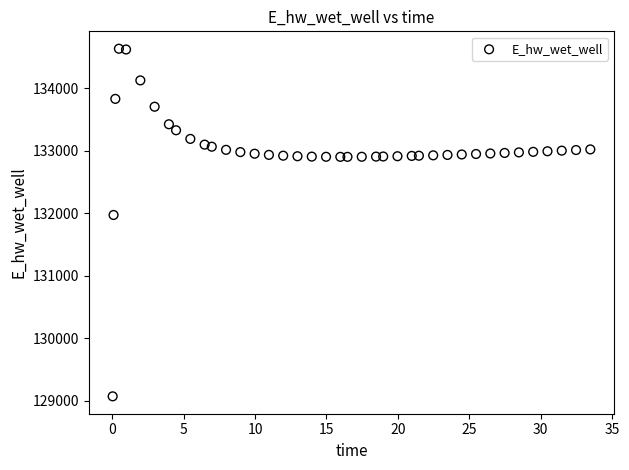

What is the range of X values (max minus min)?

33.4